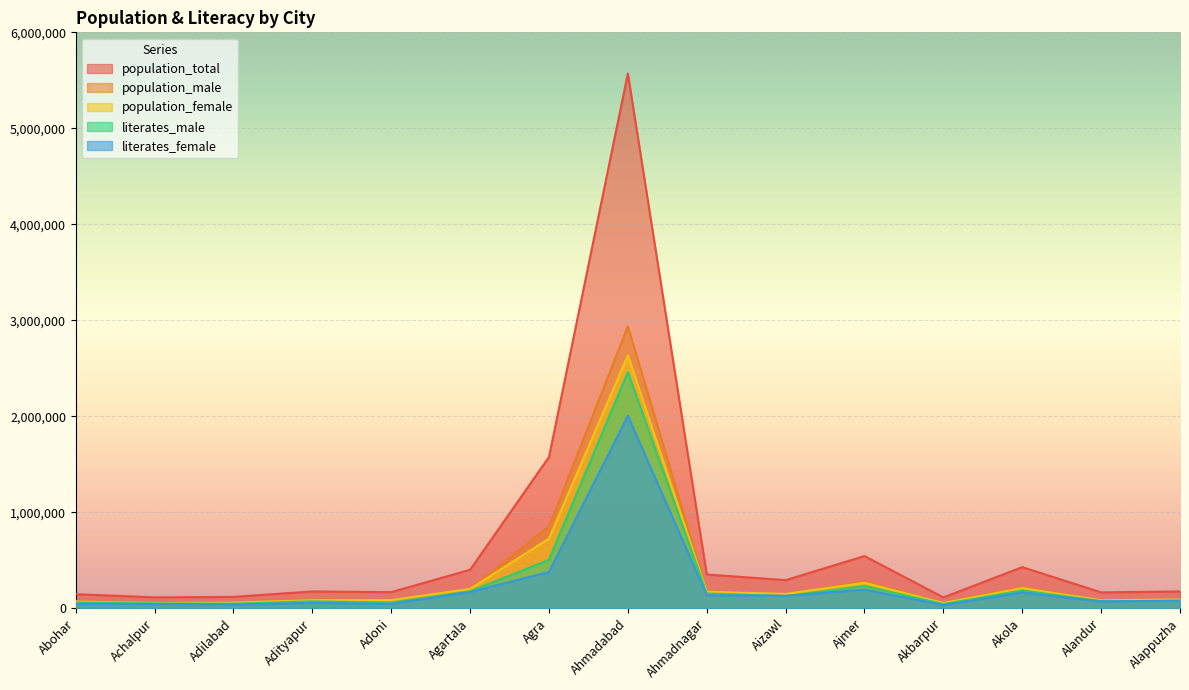

Reading right to left, what are all the values shown in this chart?

population_total: Alappuzha=174164	Alandur=164162	Akola=427146	Akbarpur=111594	Ajmer=542580	Aizawl=291822	Ahmadnagar=350905	Ahmadabad=5570585	Agra=1574542	Agartala=399688	Adoni=166537	Adityapur=173988	Adilabad=117388	Achalpur=112293	Abohar=145238
population_male: Alappuzha=83888	Alandur=82190	Akola=218184	Akbarpur=57560	Ajmer=278786	Aizawl=143803	Ahmadnagar=179755	Ahmadabad=2935869	Agra=849771	Agartala=199616	Adoni=82743	Adityapur=91495	Adilabad=59232	Achalpur=58256	Abohar=76840
population_female: Alappuzha=90276	Alandur=81972	Akola=208962	Akbarpur=54034	Ajmer=263794	Aizawl=148019	Ahmadnagar=171150	Ahmadabad=2634716	Agra=724771	Agartala=200072	Adoni=83794	Adityapur=82493	Adilabad=58156	Achalpur=54037	Abohar=68398
literates_male: Alappuzha=74454	Alandur=72755	Akola=183594	Akbarpur=42208	Ajmer=230586	Aizawl=125256	Ahmadnagar=152819	Ahmadabad=2459823	Agra=503805	Agartala=174524	Adoni=56203	Adityapur=71470	Adilabad=46295	Achalpur=49347	Abohar=58347
literates_female: Alappuzha=78815	Alandur=69660	Akola=164093	Akbarpur=32854	Ajmer=192327	Aizawl=128332	Ahmadnagar=134649	Ahmadabad=2004480	Agra=376725	Agartala=169109	Adoni=45089	Adityapur=54515	Adilabad=37660	Achalpur=43086	Abohar=44972